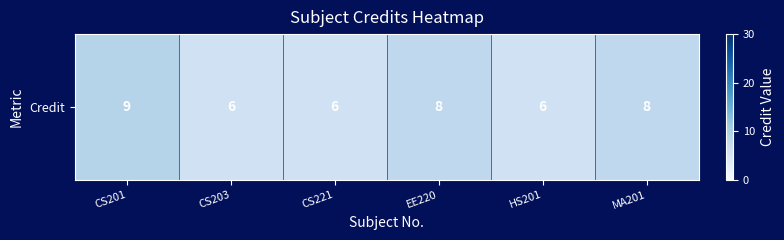

Which category has the highest value across all series?

CS201